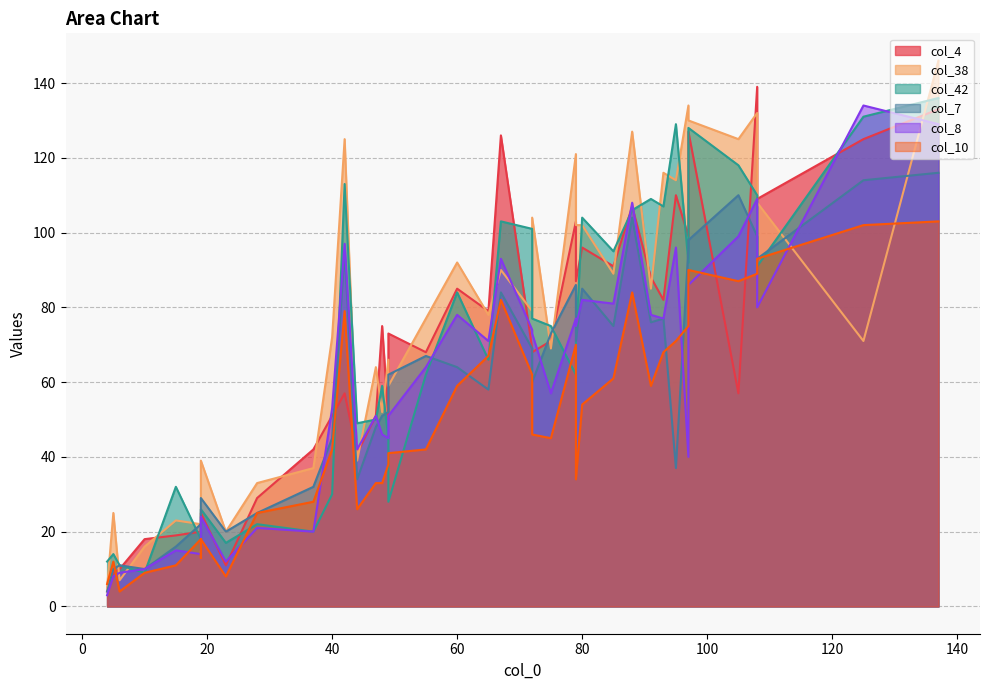

True or false: col_38 has a value of 22 at 19.

True